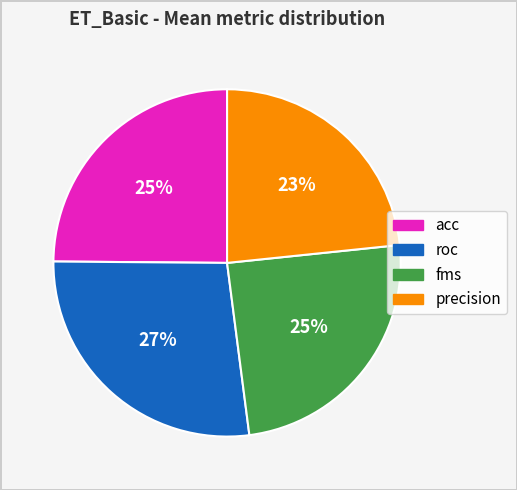

Is there any slice that represents more than half of the pie?

No